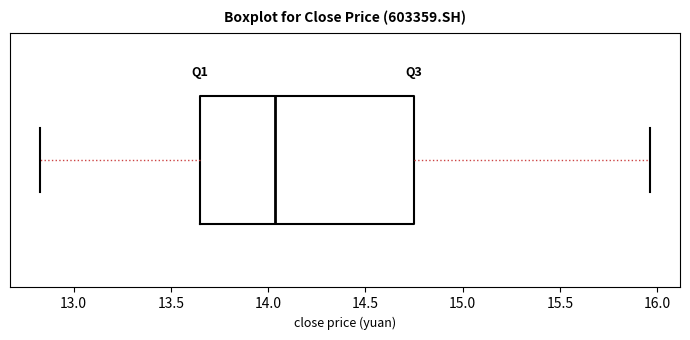

Where does the left whisker of the box end on the x-axis? The values are not printed on the chart, so give them approximately, as read against the axis.

12.85